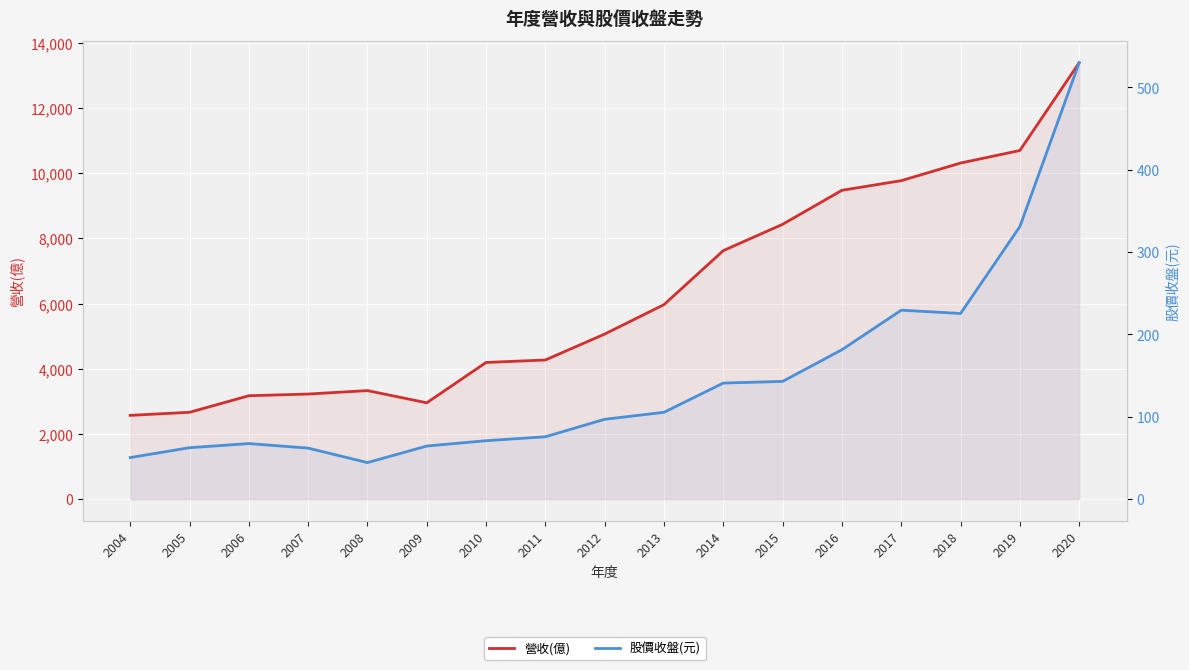

Which label corresponds to the largest value in the chart?

2020